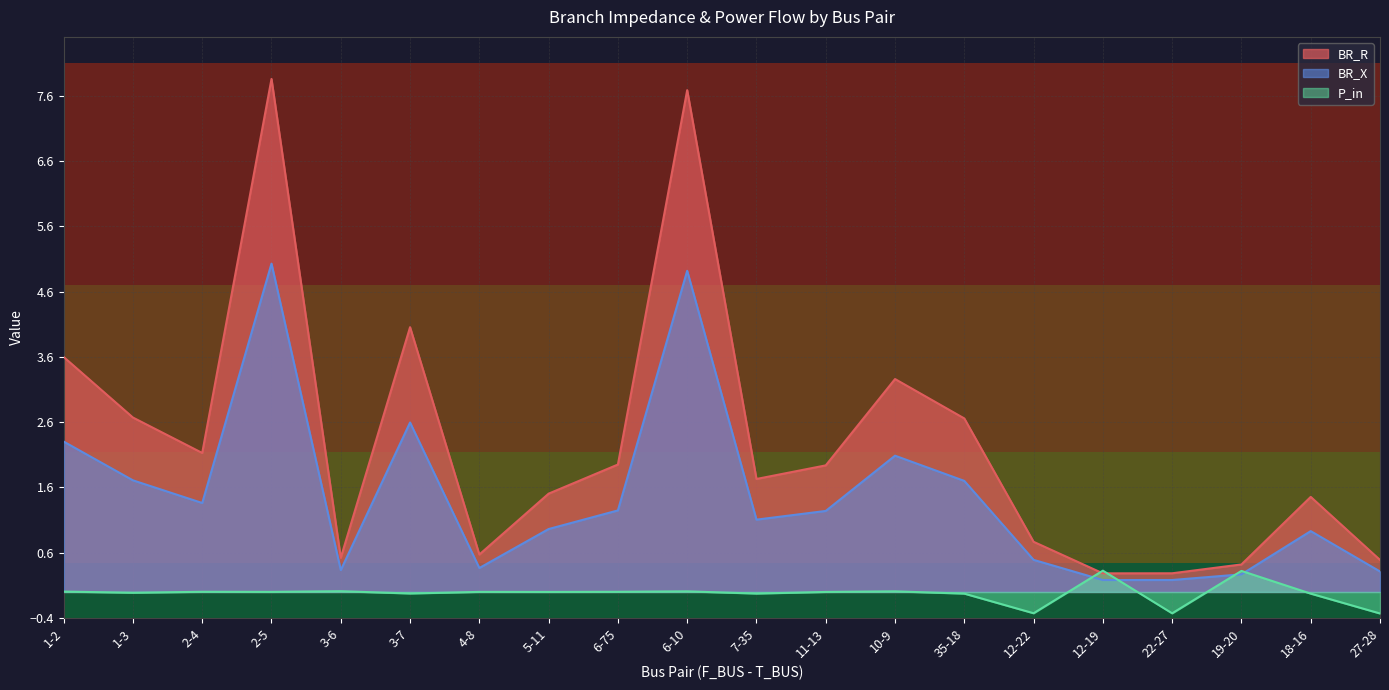

The BR_R series shows 2.1 at 2-4. True or false?

True